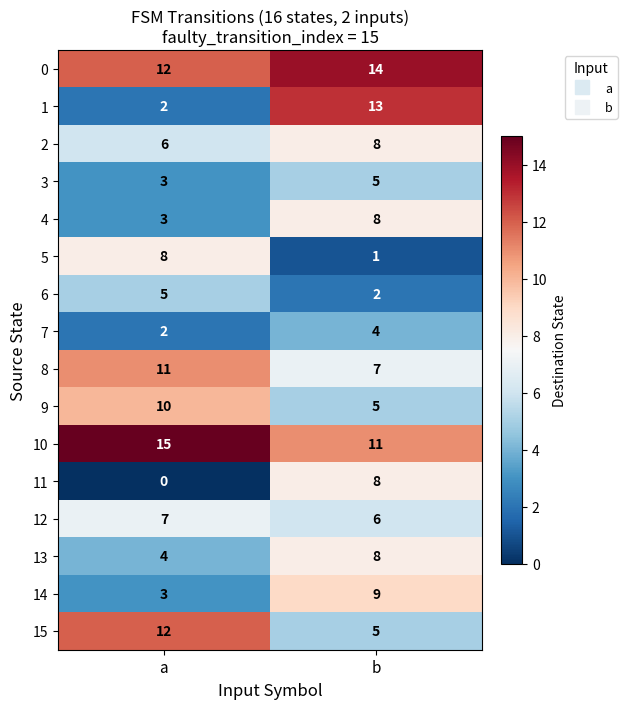

What is the average value of the 11 series?

4